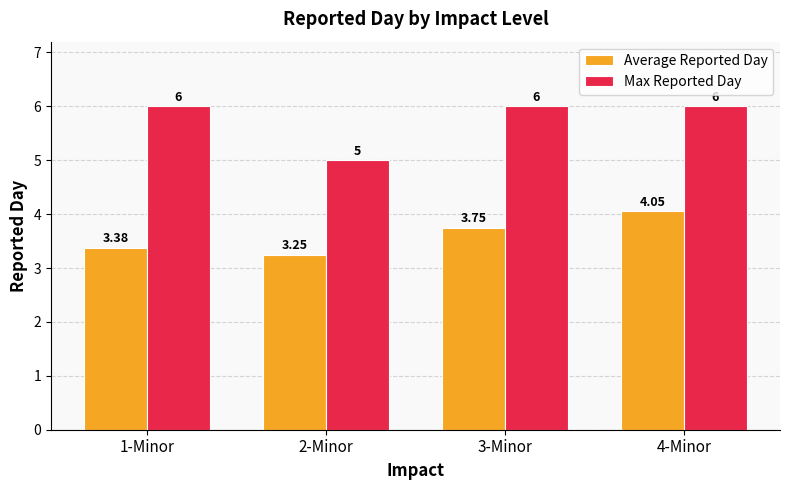

What is the sum of the Max Reported Day values at 1-Minor and 2-Minor?

11.0